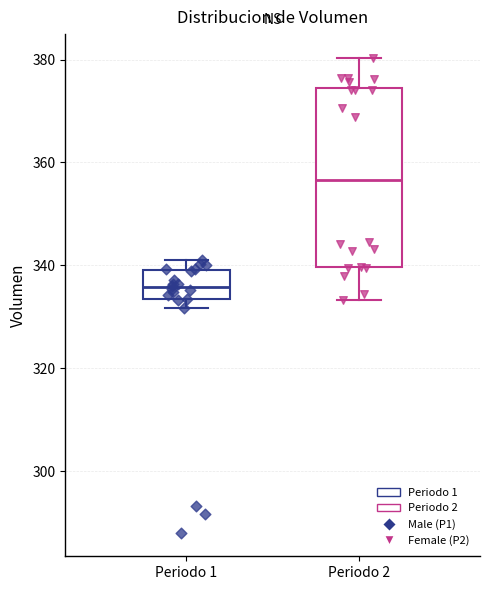

Comparing the boxes themselves (not the whiskers), which one is the tallest?

Periodo 2